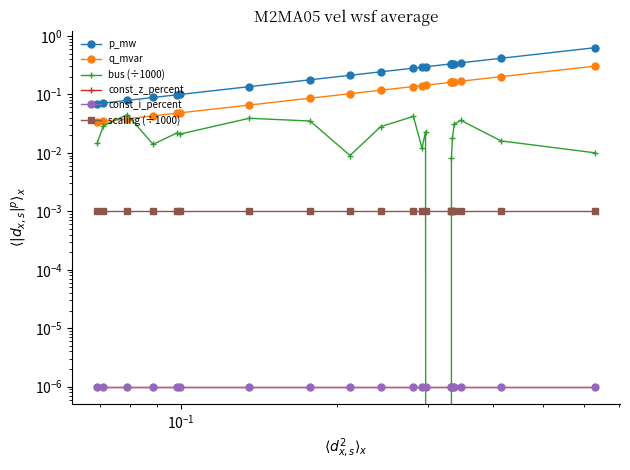

True or false: q_mvar and const_i_percent intersect in this chart.

False